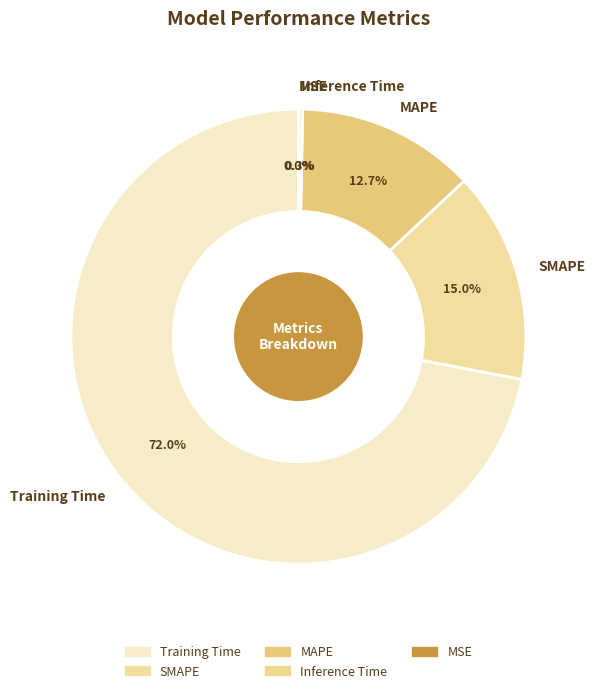

Which slice is the largest?

Training Time